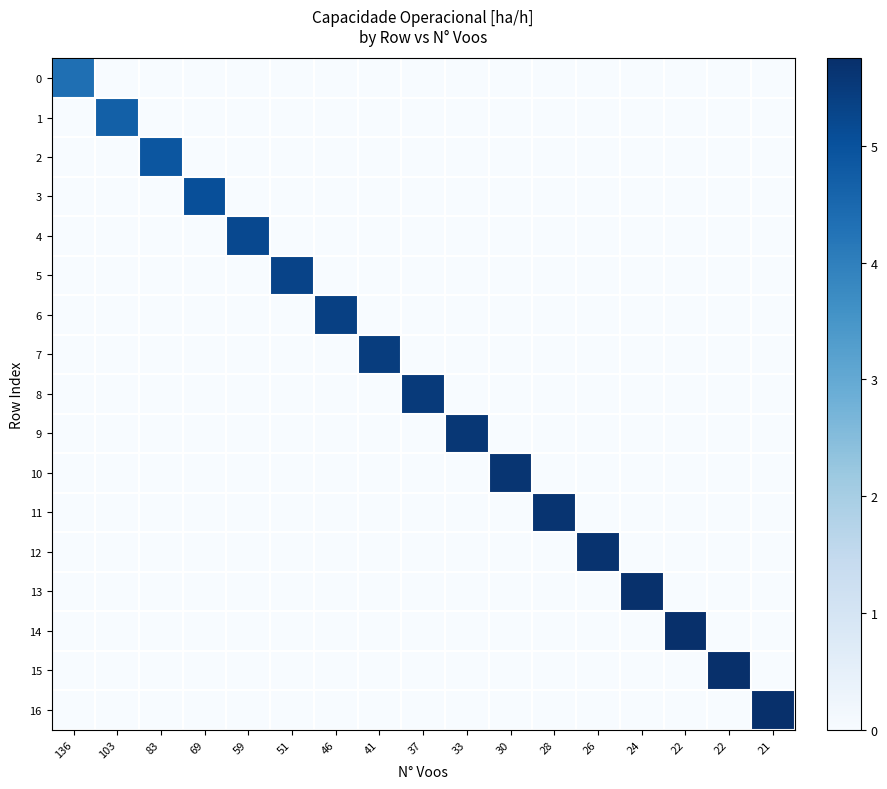

Reading right to left, extract all data points from this chart.

0: 21=0.0	22=0.0	22=0.0	24=0.0	26=0.0	28=0.0	30=0.0	33=0.0	37=0.0	41=0.0	46=0.0	51=0.0	59=0.0	69=0.0	83=0.0	103=0.0	136=4.3
1: 21=0.0	22=0.0	22=0.0	24=0.0	26=0.0	28=0.0	30=0.0	33=0.0	37=0.0	41=0.0	46=0.0	51=0.0	59=0.0	69=0.0	83=0.0	103=4.7	136=0.0
2: 21=0.0	22=0.0	22=0.0	24=0.0	26=0.0	28=0.0	30=0.0	33=0.0	37=0.0	41=0.0	46=0.0	51=0.0	59=0.0	69=0.0	83=4.9	103=0.0	136=0.0
3: 21=0.0	22=0.0	22=0.0	24=0.0	26=0.0	28=0.0	30=0.0	33=0.0	37=0.0	41=0.0	46=0.0	51=0.0	59=0.0	69=5.1	83=0.0	103=0.0	136=0.0
4: 21=0.0	22=0.0	22=0.0	24=0.0	26=0.0	28=0.0	30=0.0	33=0.0	37=0.0	41=0.0	46=0.0	51=0.0	59=5.2	69=0.0	83=0.0	103=0.0	136=0.0
5: 21=0.0	22=0.0	22=0.0	24=0.0	26=0.0	28=0.0	30=0.0	33=0.0	37=0.0	41=0.0	46=0.0	51=5.3	59=0.0	69=0.0	83=0.0	103=0.0	136=0.0
6: 21=0.0	22=0.0	22=0.0	24=0.0	26=0.0	28=0.0	30=0.0	33=0.0	37=0.0	41=0.0	46=5.4	51=0.0	59=0.0	69=0.0	83=0.0	103=0.0	136=0.0
7: 21=0.0	22=0.0	22=0.0	24=0.0	26=0.0	28=0.0	30=0.0	33=0.0	37=0.0	41=5.4	46=0.0	51=0.0	59=0.0	69=0.0	83=0.0	103=0.0	136=0.0
8: 21=0.0	22=0.0	22=0.0	24=0.0	26=0.0	28=0.0	30=0.0	33=0.0	37=5.5	41=0.0	46=0.0	51=0.0	59=0.0	69=0.0	83=0.0	103=0.0	136=0.0
9: 21=0.0	22=0.0	22=0.0	24=0.0	26=0.0	28=0.0	30=0.0	33=5.6	37=0.0	41=0.0	46=0.0	51=0.0	59=0.0	69=0.0	83=0.0	103=0.0	136=0.0
10: 21=0.0	22=0.0	22=0.0	24=0.0	26=0.0	28=0.0	30=5.6	33=0.0	37=0.0	41=0.0	46=0.0	51=0.0	59=0.0	69=0.0	83=0.0	103=0.0	136=0.0
11: 21=0.0	22=0.0	22=0.0	24=0.0	26=0.0	28=5.7	30=0.0	33=0.0	37=0.0	41=0.0	46=0.0	51=0.0	59=0.0	69=0.0	83=0.0	103=0.0	136=0.0
12: 21=0.0	22=0.0	22=0.0	24=0.0	26=5.7	28=0.0	30=0.0	33=0.0	37=0.0	41=0.0	46=0.0	51=0.0	59=0.0	69=0.0	83=0.0	103=0.0	136=0.0
13: 21=0.0	22=0.0	22=0.0	24=5.7	26=0.0	28=0.0	30=0.0	33=0.0	37=0.0	41=0.0	46=0.0	51=0.0	59=0.0	69=0.0	83=0.0	103=0.0	136=0.0
14: 21=0.0	22=0.0	22=5.7	24=0.0	26=0.0	28=0.0	30=0.0	33=0.0	37=0.0	41=0.0	46=0.0	51=0.0	59=0.0	69=0.0	83=0.0	103=0.0	136=0.0
15: 21=0.0	22=5.7	22=0.0	24=0.0	26=0.0	28=0.0	30=0.0	33=0.0	37=0.0	41=0.0	46=0.0	51=0.0	59=0.0	69=0.0	83=0.0	103=0.0	136=0.0
16: 21=5.8	22=0.0	22=0.0	24=0.0	26=0.0	28=0.0	30=0.0	33=0.0	37=0.0	41=0.0	46=0.0	51=0.0	59=0.0	69=0.0	83=0.0	103=0.0	136=0.0